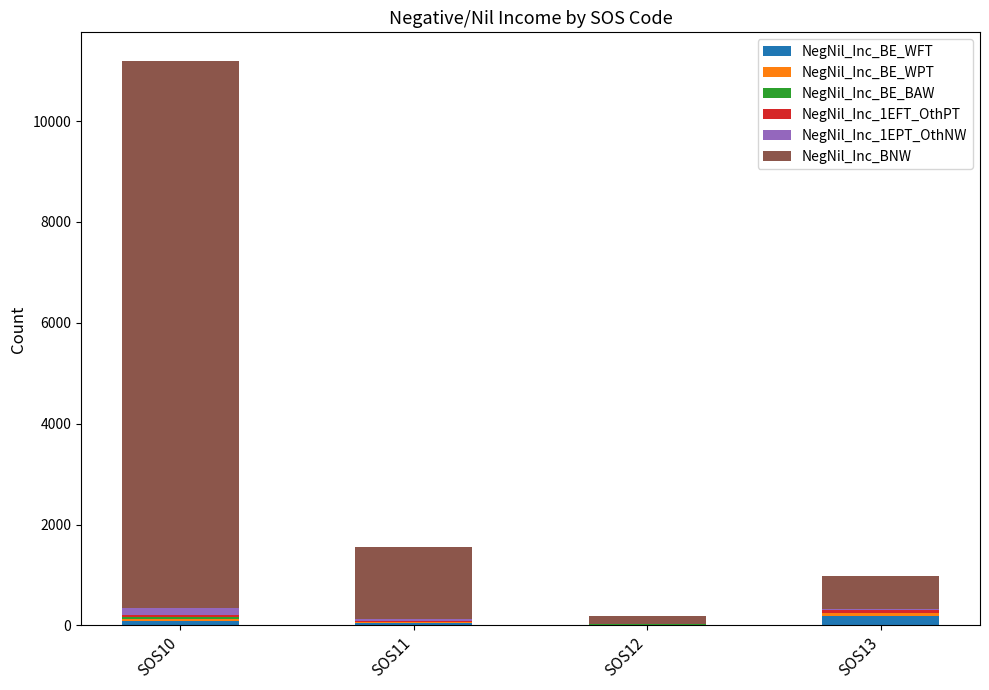

At which category is the sum across all series the highest?

SOS10